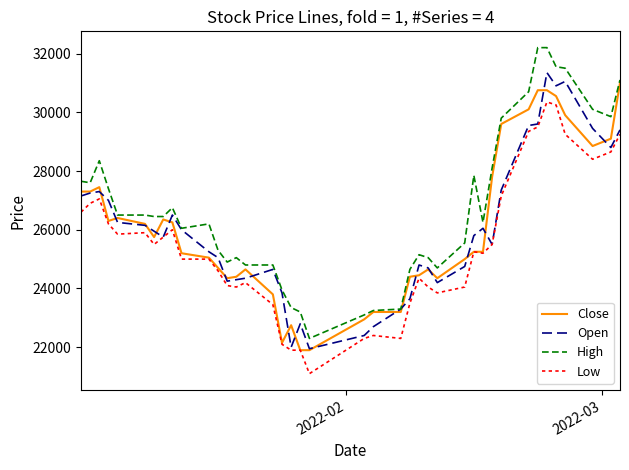

What is the maximum value for Close?

31000